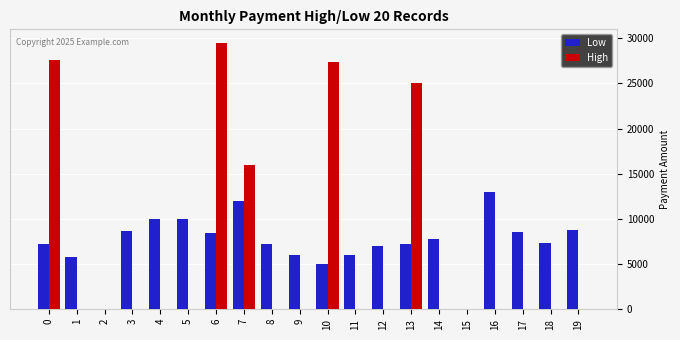

What is the sum of all High values?

125500